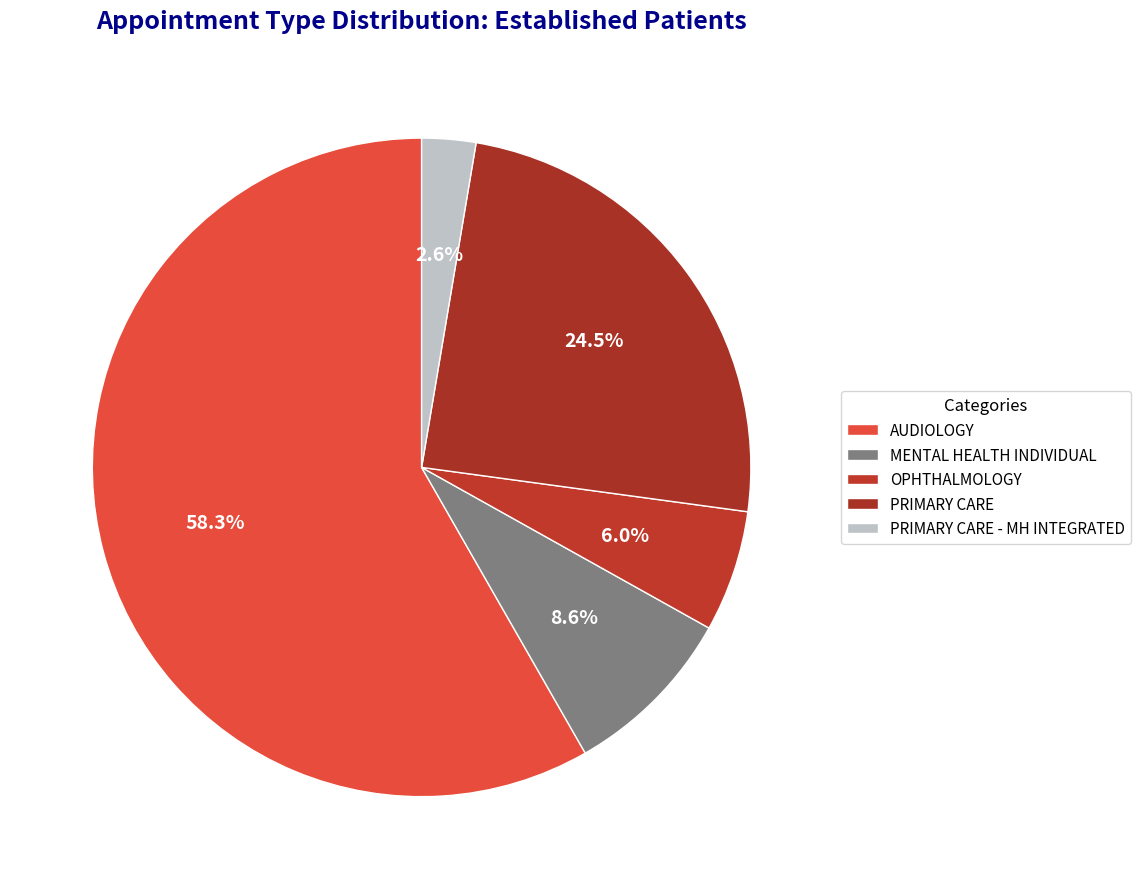

What percentage is the OPHTHALMOLOGY slice, to the nearest percent?

6%